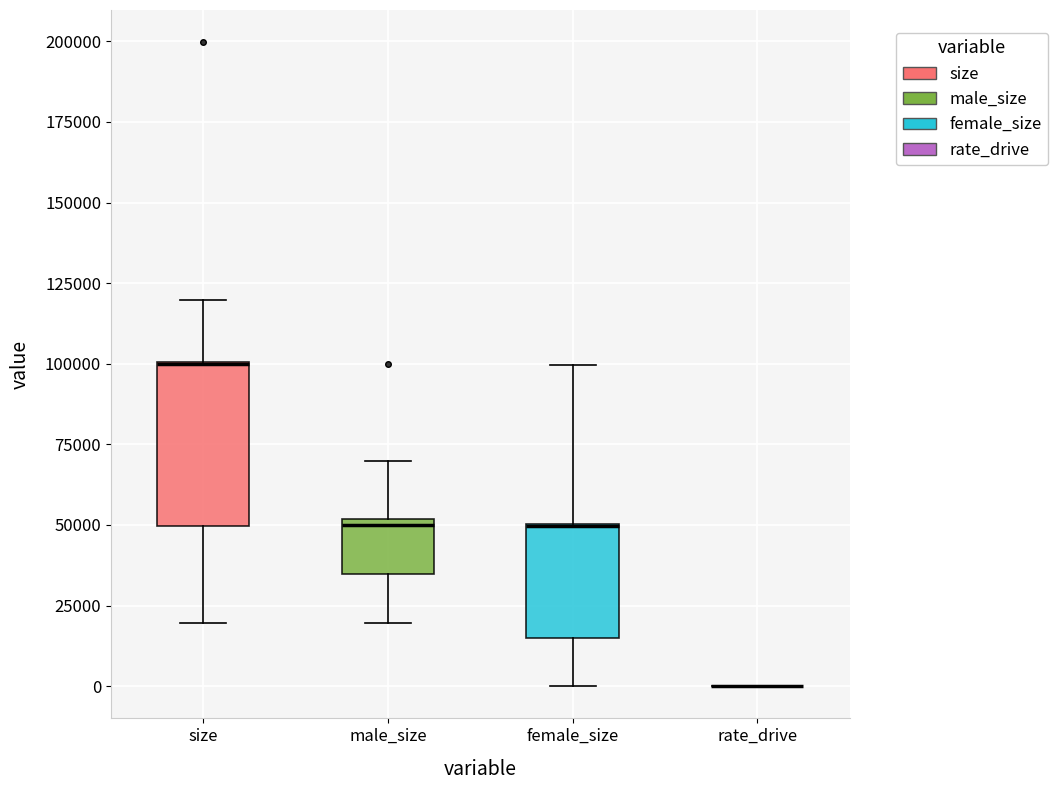

Where is the lower edge of the box for female_size on the y-axis? The values are not printed on the chart, so give them approximately, as read against the axis.

15000